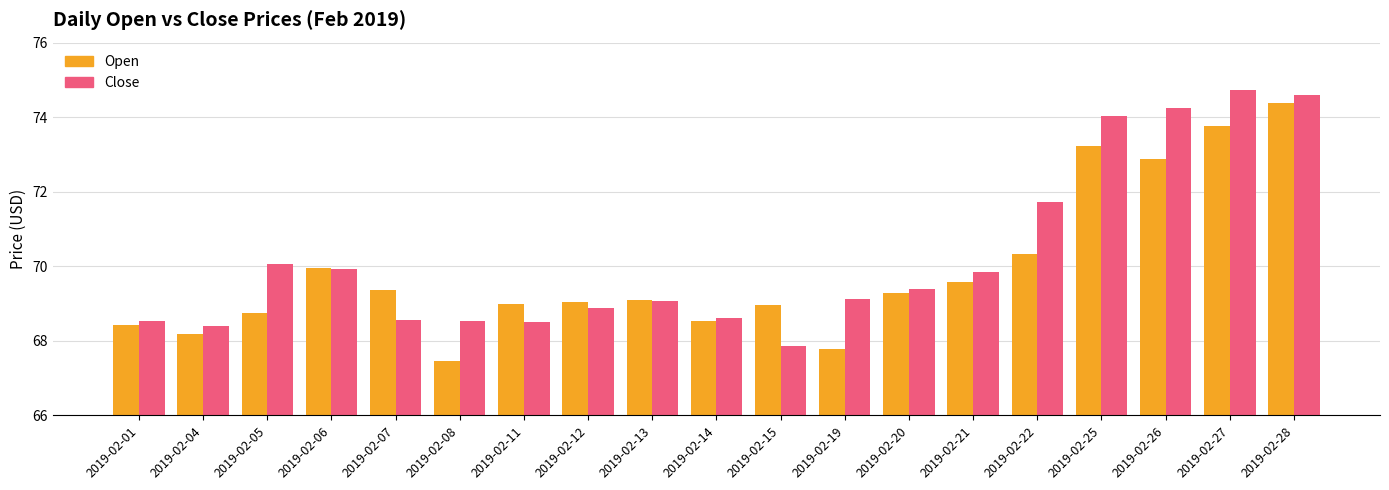

Which series has the largest total across all categories?

Close